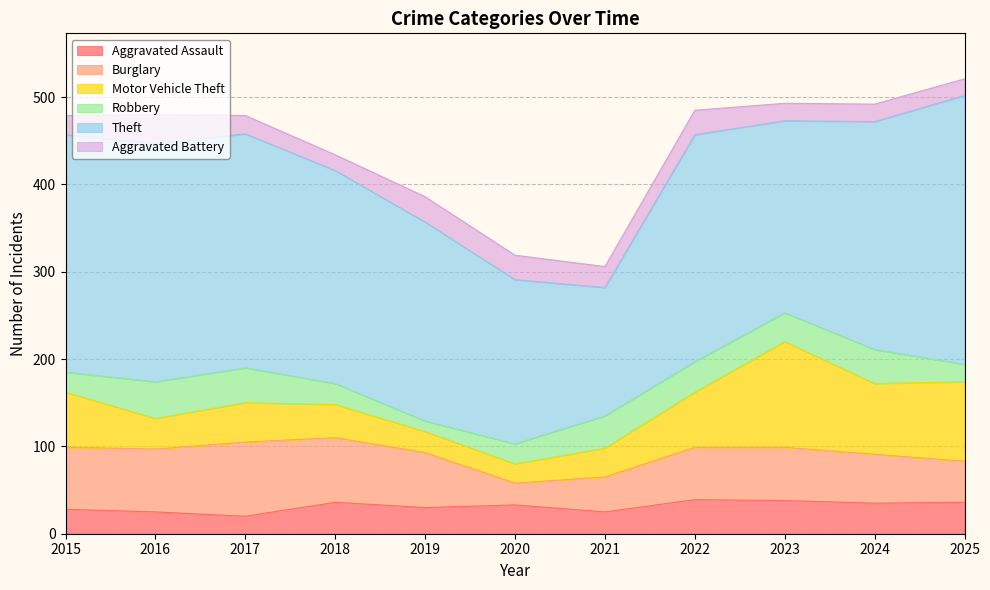

What is the difference between the maximum and second lowest values in the Robbery series?

22